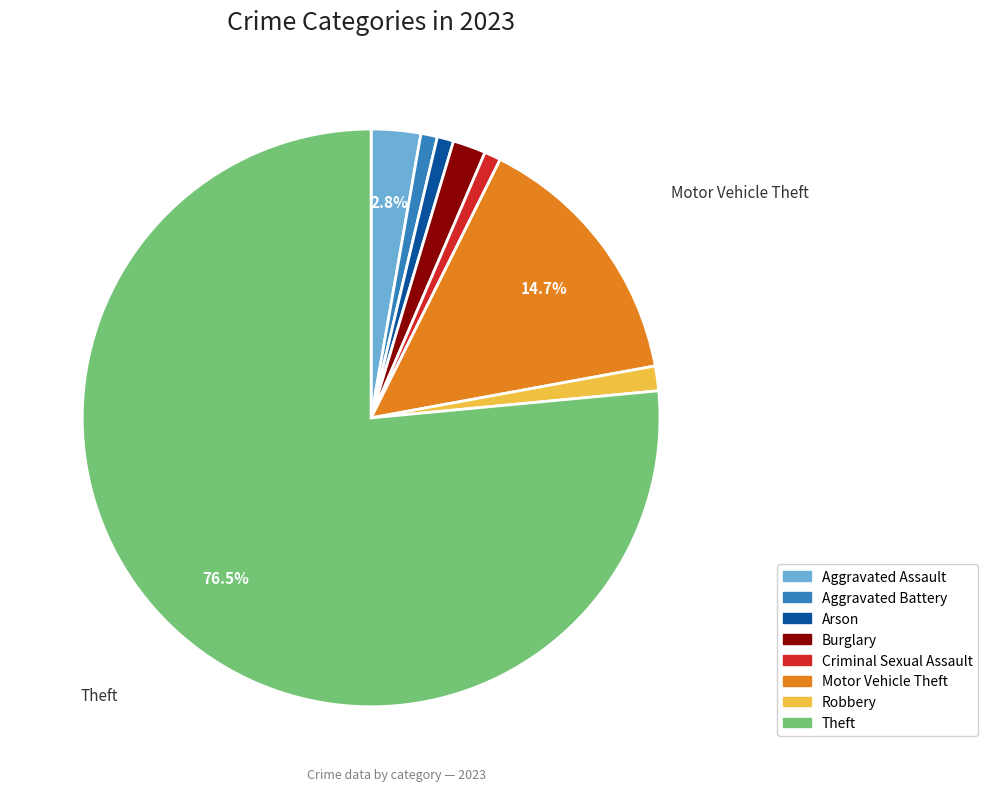

To the nearest percent, what is the difference between the largest and smallest slice percentages?

76%